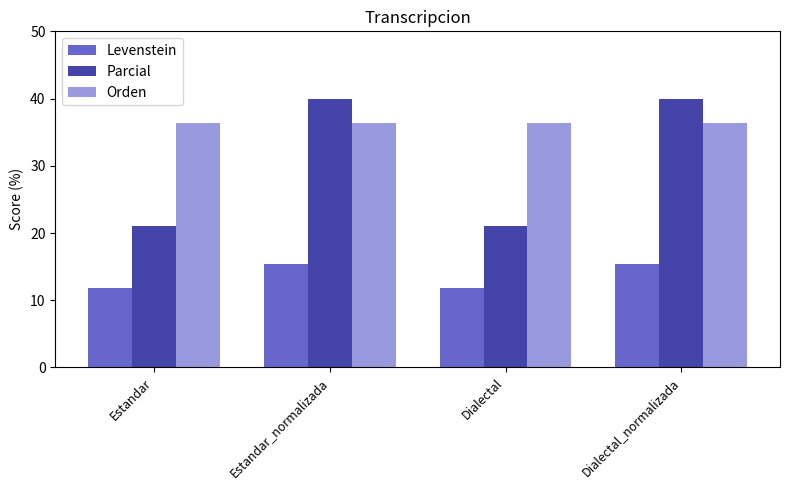

Which series changed the most between Dialectal and Dialectal_normalizada?

Parcial